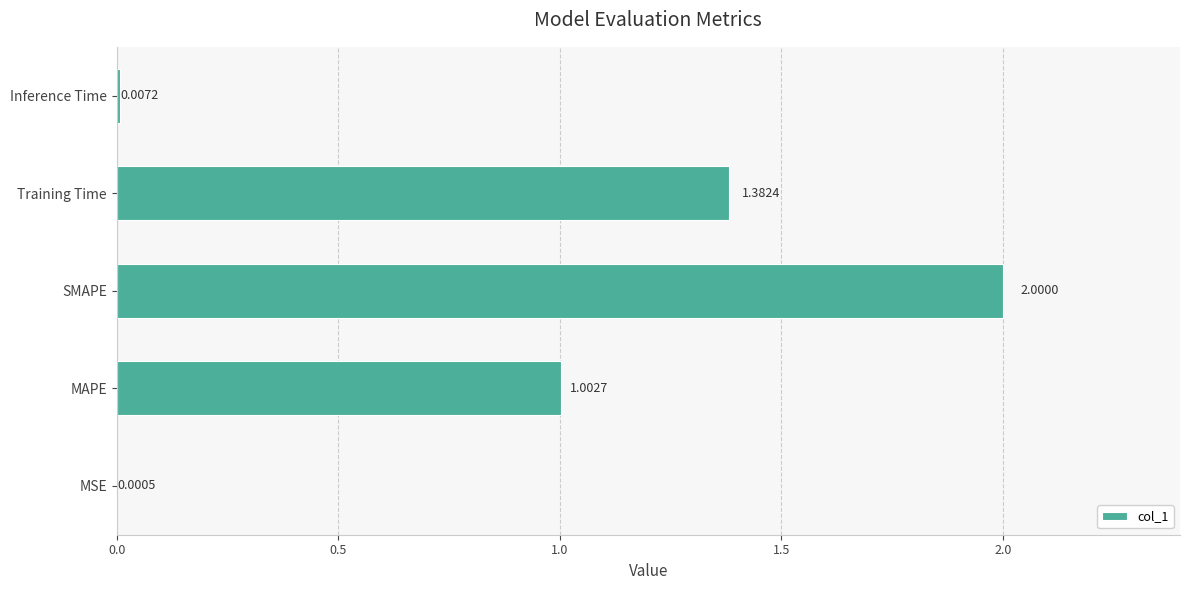

What is the sum of the values at MAPE and Training Time?

2.4